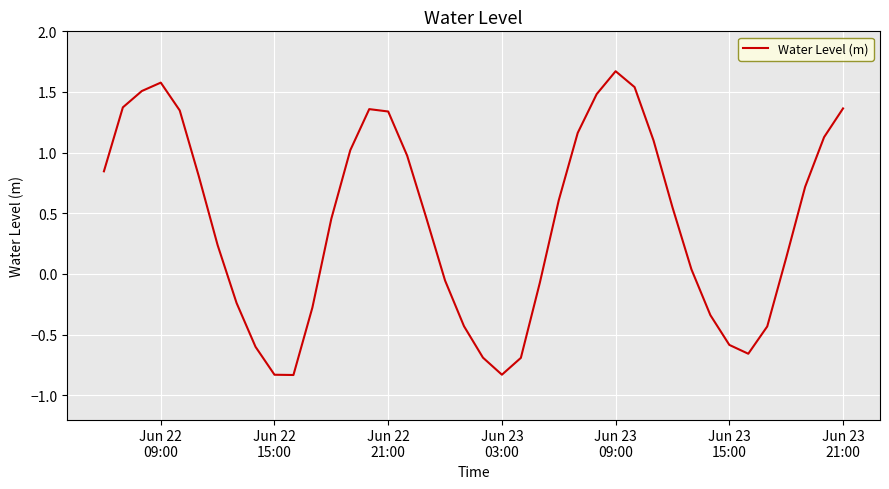

What is the difference between the maximum and minimum values?

2.5